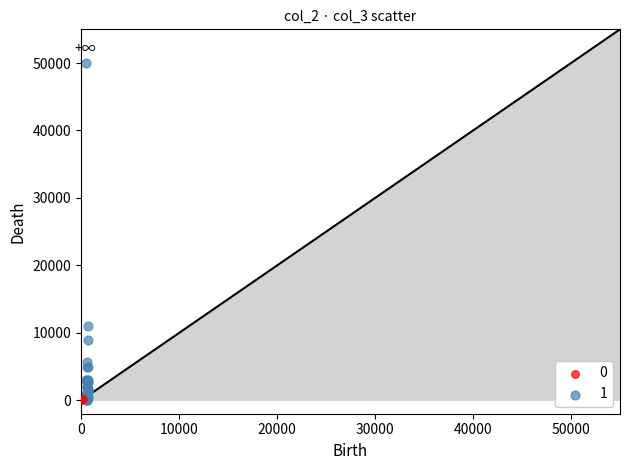

Which series has the largest Y range (max minus min)?

1